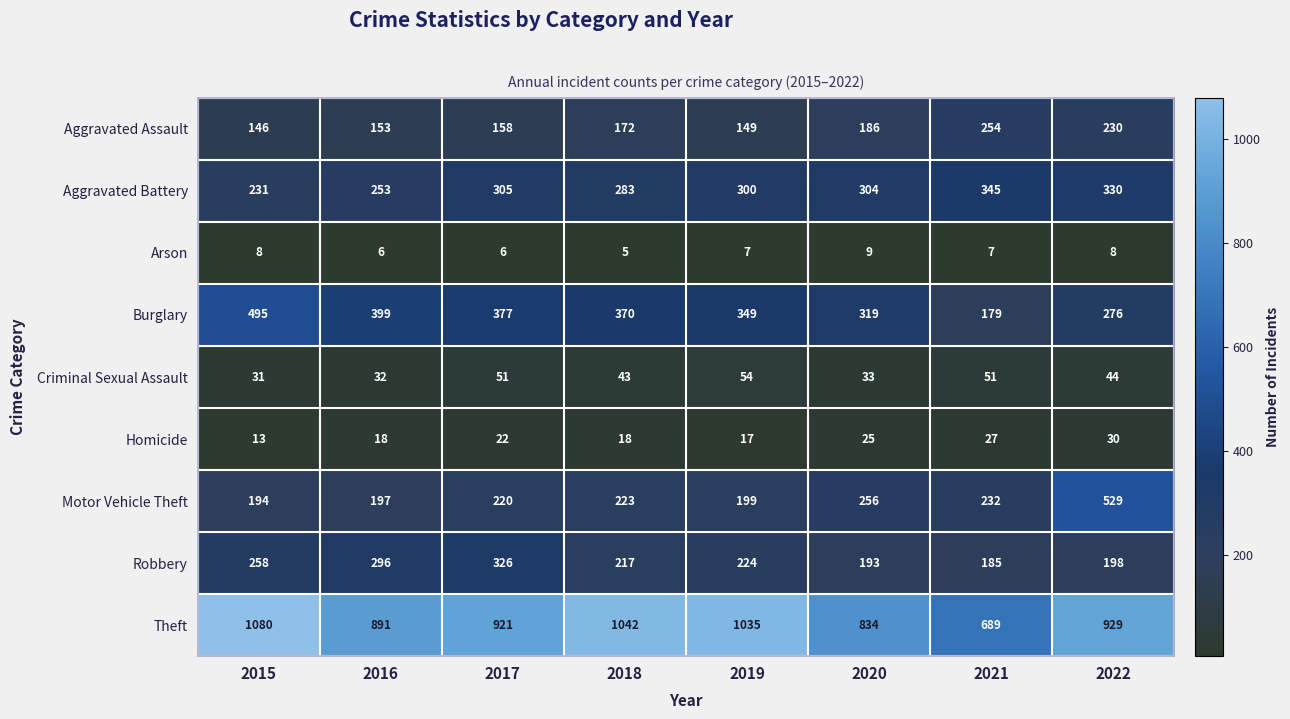

At which label is Criminal Sexual Assault closest to 42?

2018